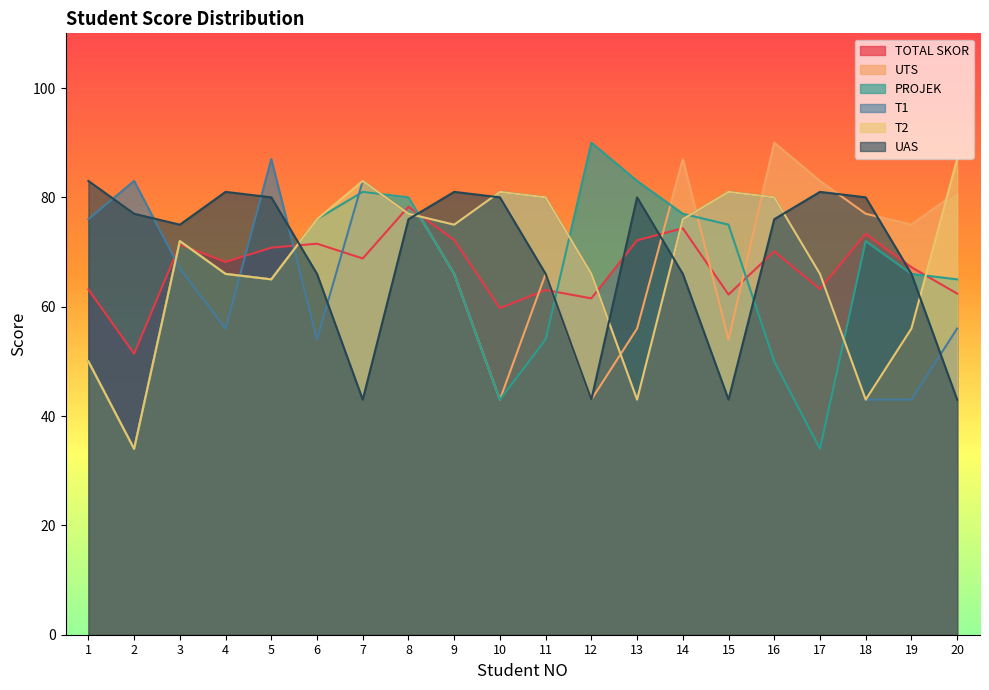

What is the total value across all series at 15?

396.2